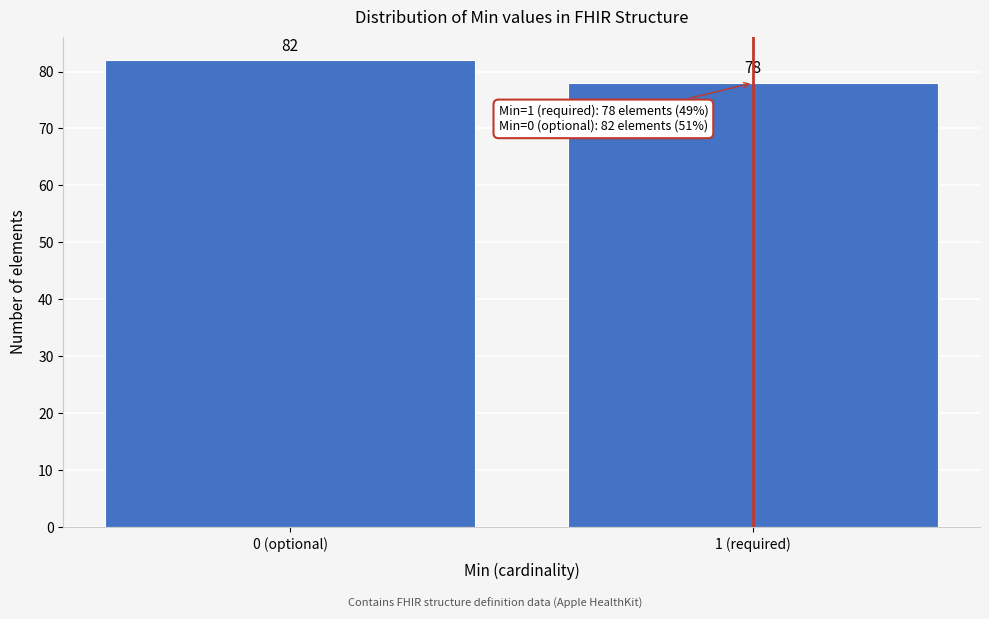

Reading left to right, transcribe all the data shown in this chart.

0 (optional)=82	1 (required)=78